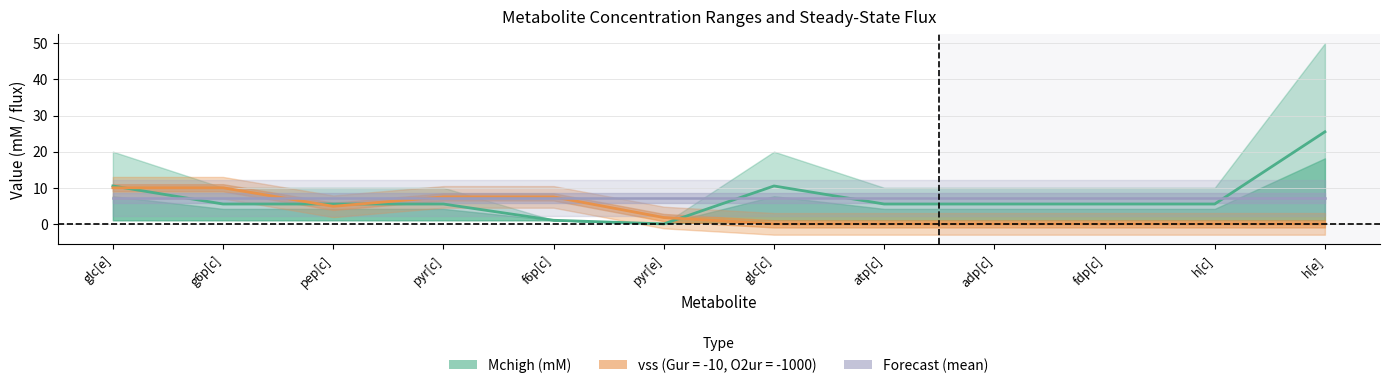

Is it true that Mclow (mM) mid equals 10.5 at glc[e]?

True